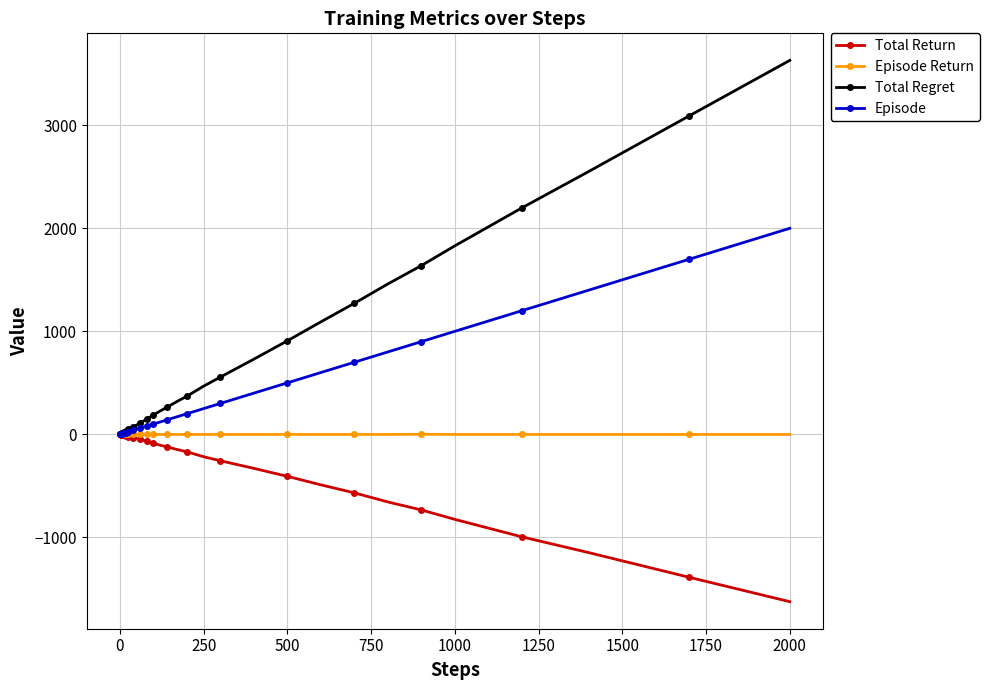

What are all the series names shown in the legend?

Total Return, Episode Return, Total Regret, Episode